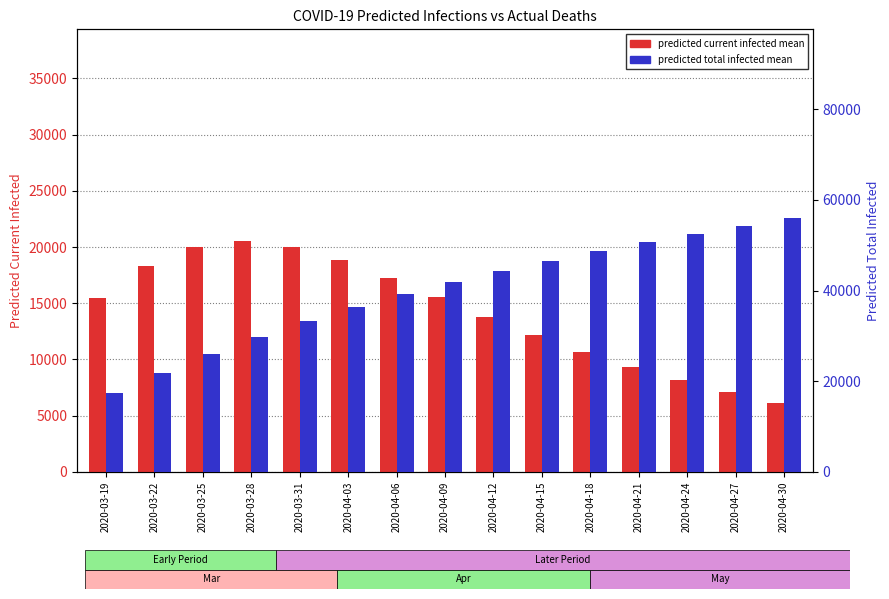

Which category has the lowest value in the predicted current infected mean series?

2020-04-30